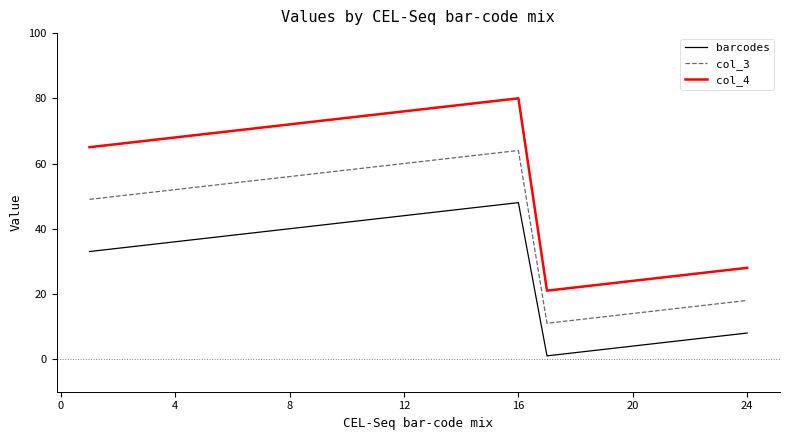

What is the greatest value displayed?

80